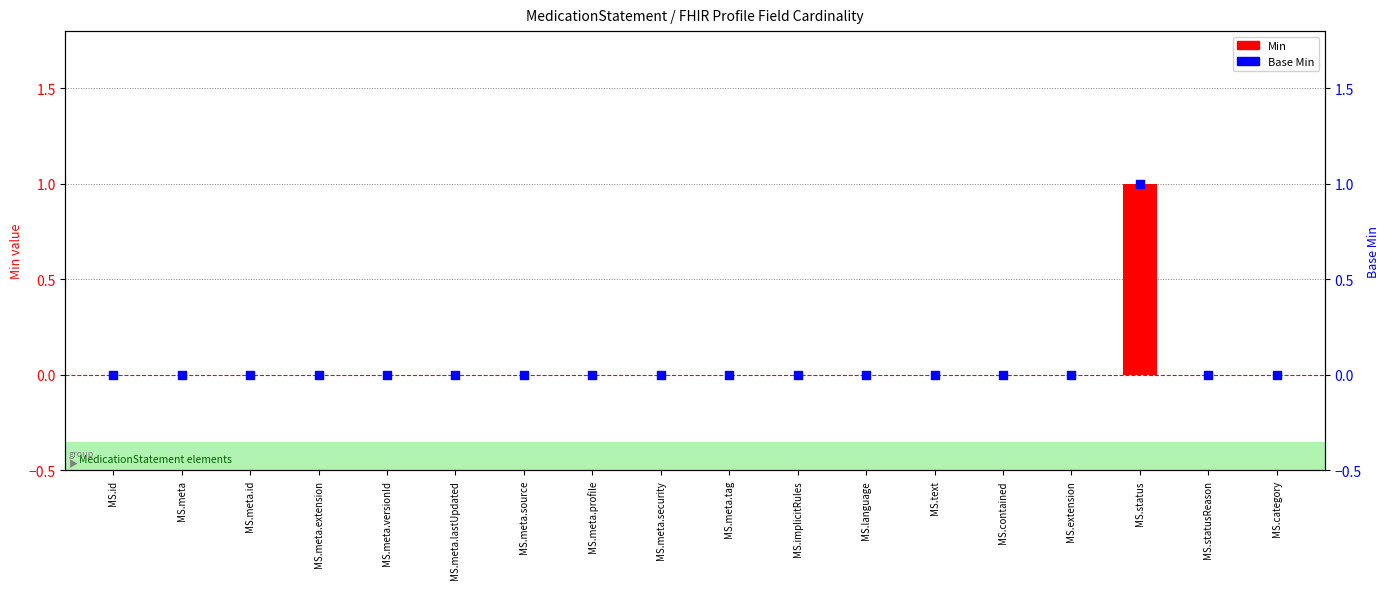

At which category is the sum across all series the highest?

MS.status